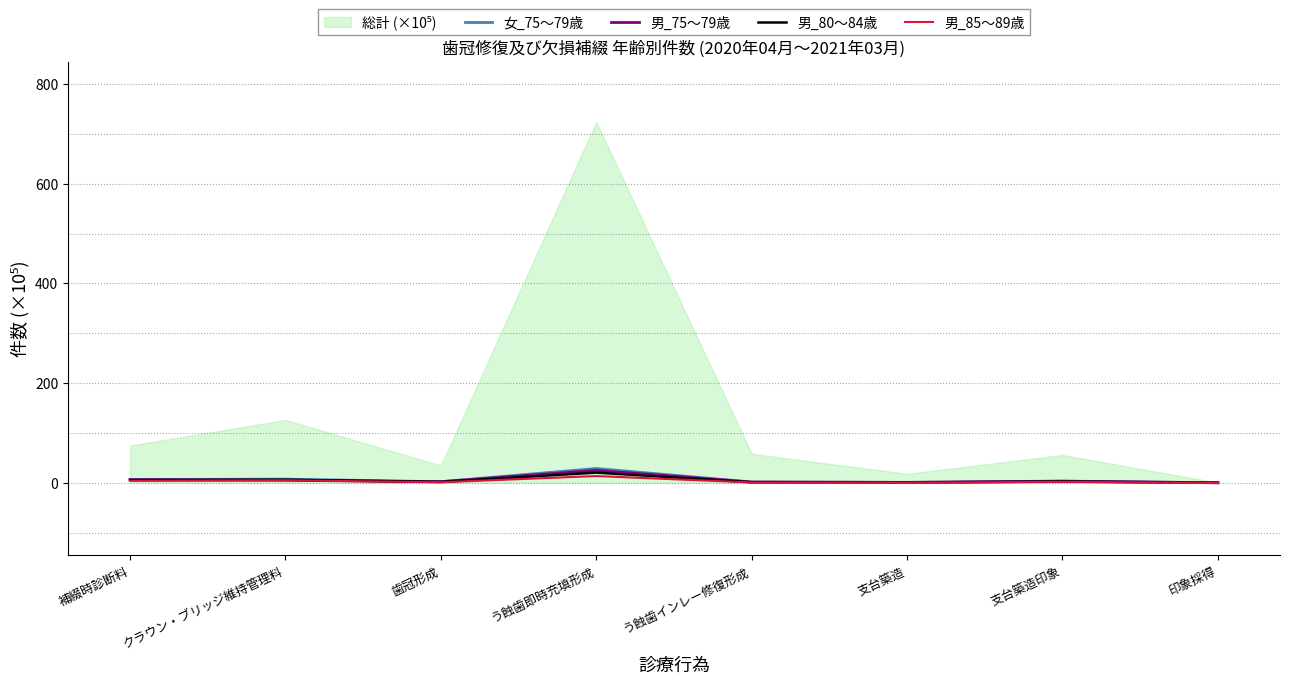

True or false: 男_80～84歳 and 男_85～89歳 intersect in this chart.

False